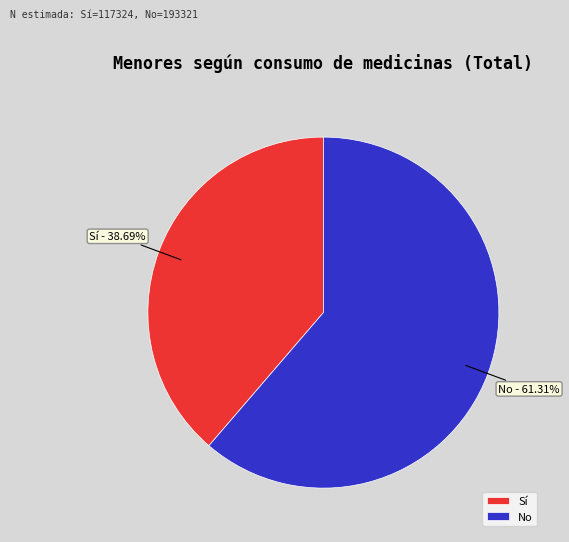

What is the majority slice?

No